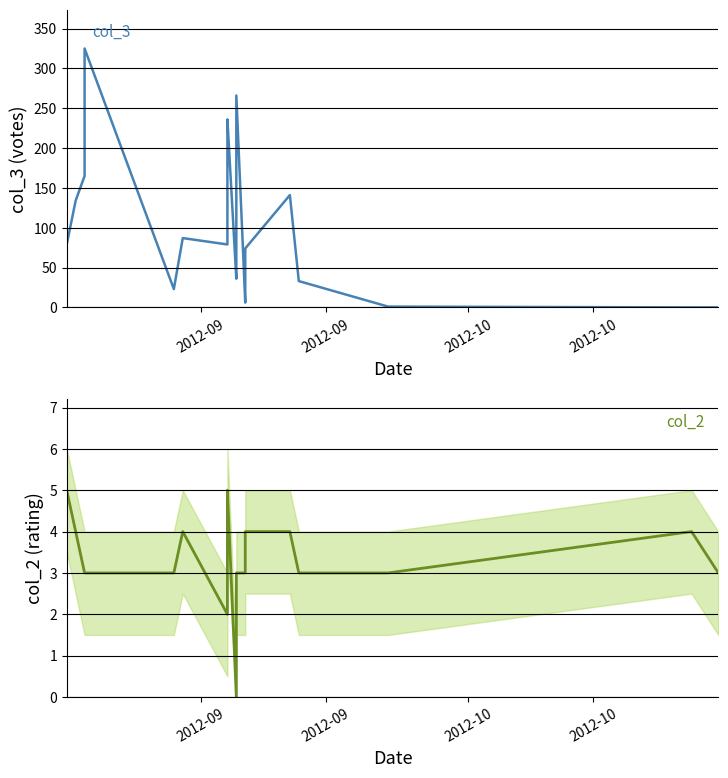

What is the sum of all col_3 values?

2094